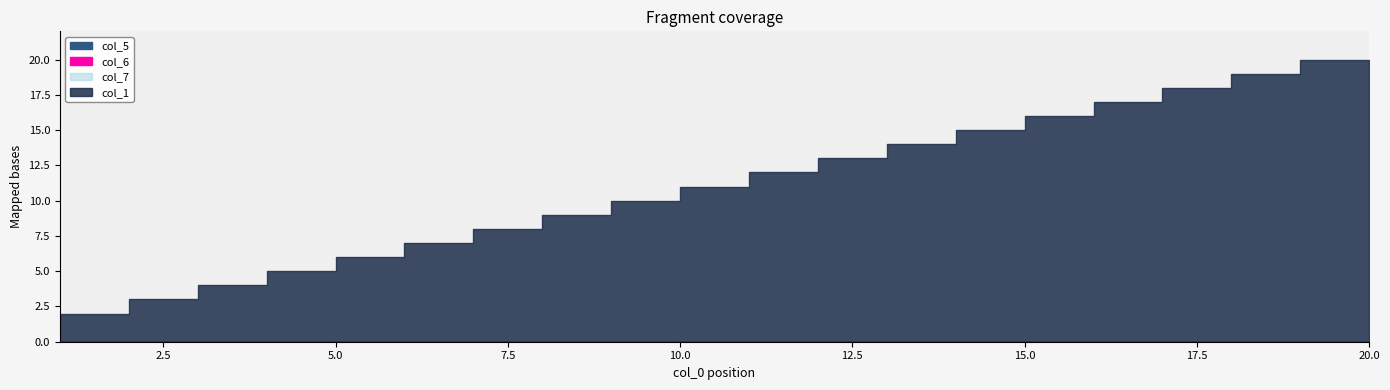

Rank the series by their maximum value, from lowest to highest.

col_5, col_6, col_7, col_1